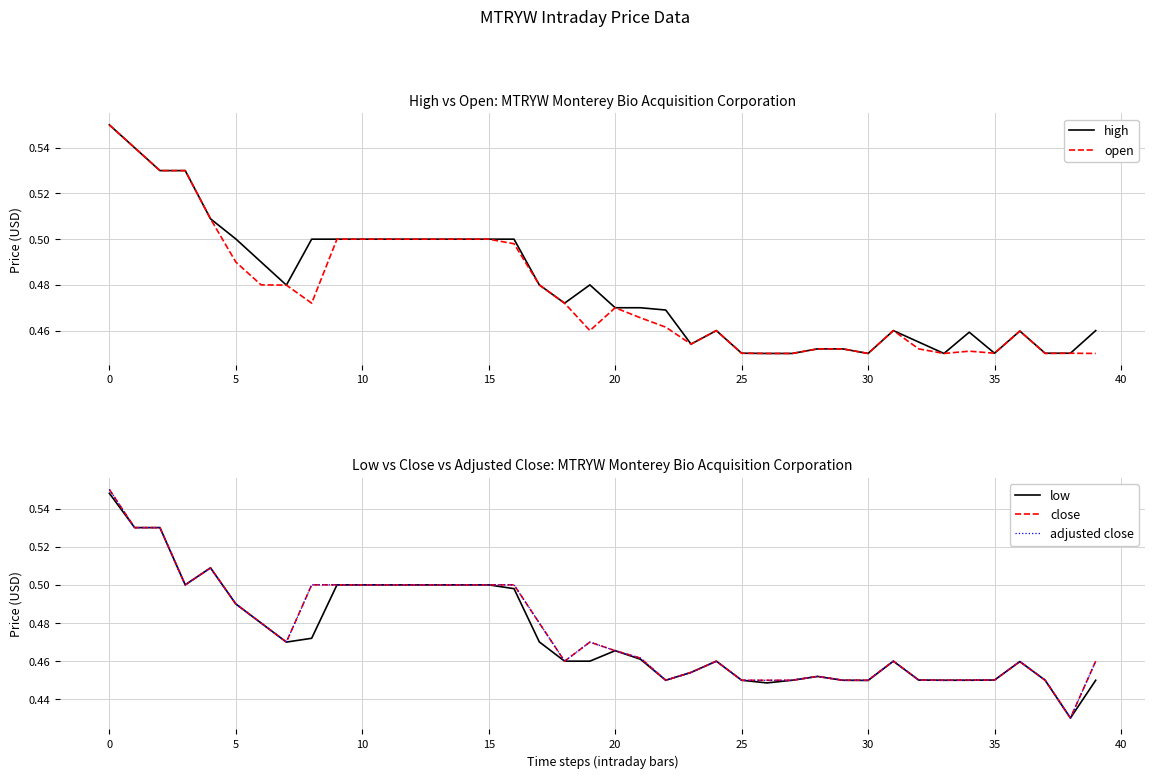

True or false: open and close cross at least once.

True